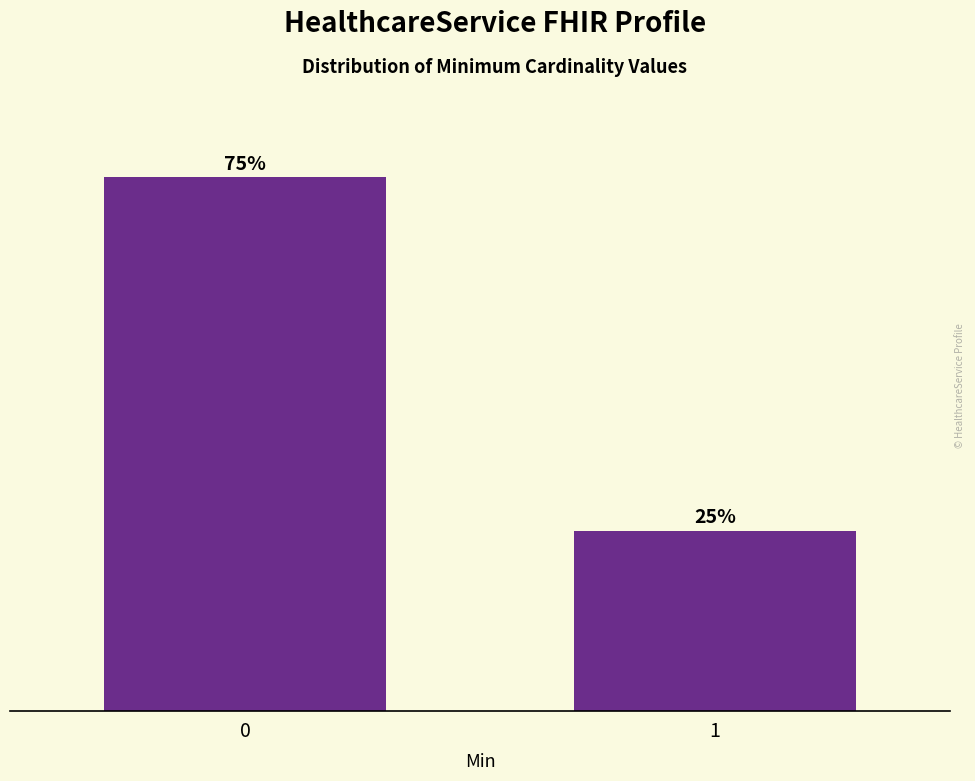

Rank the categories by value from highest to lowest.

0, 1